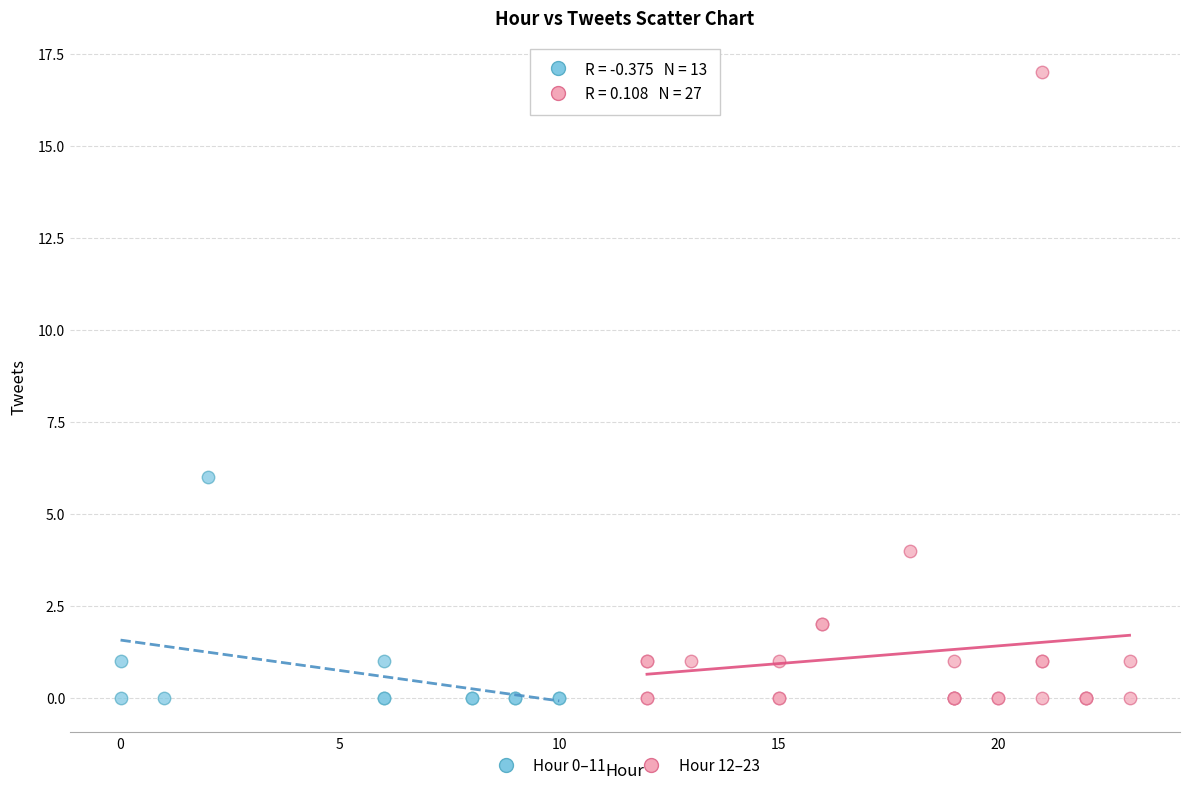

Which series has the largest Y range (max minus min)?

Hour 12–23